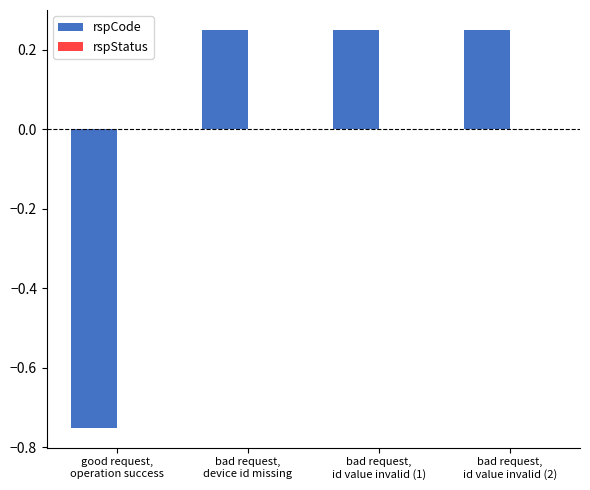

How many values are between 0 and 1?

3